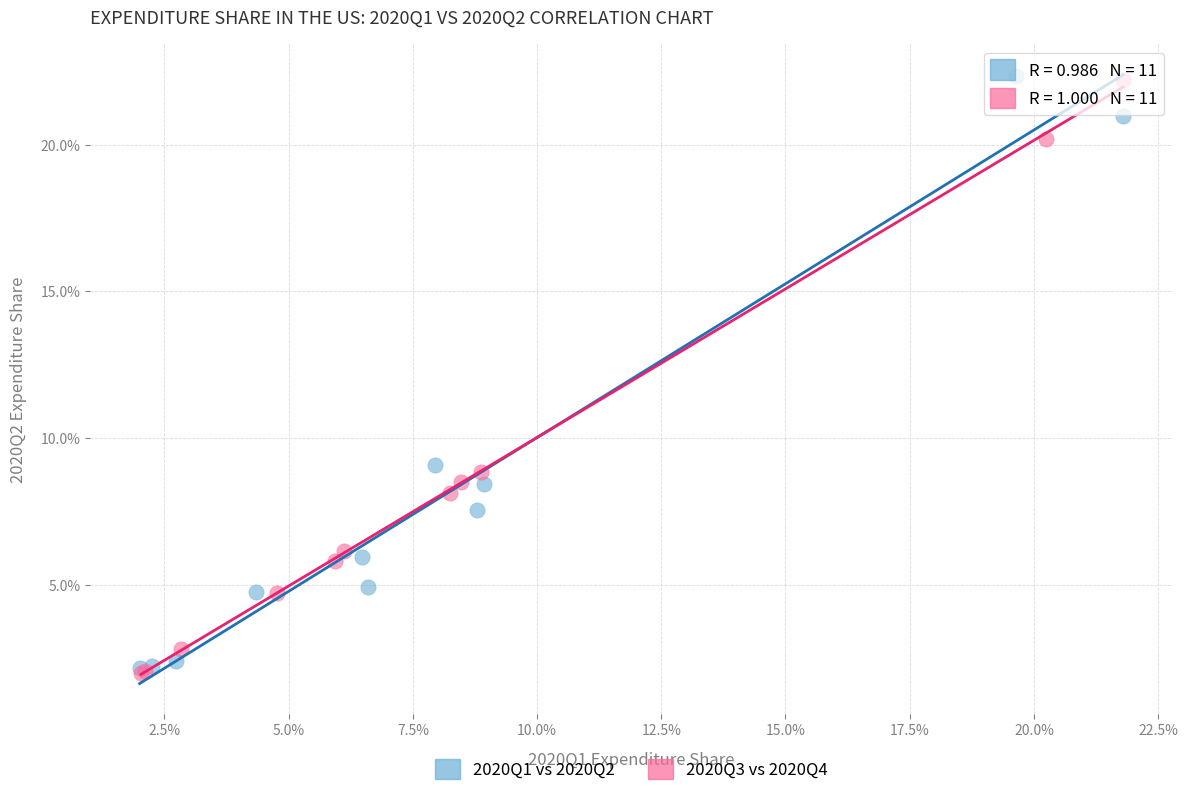

What are all the series names shown in the legend?

2020Q1 vs 2020Q2, 2020Q3 vs 2020Q4